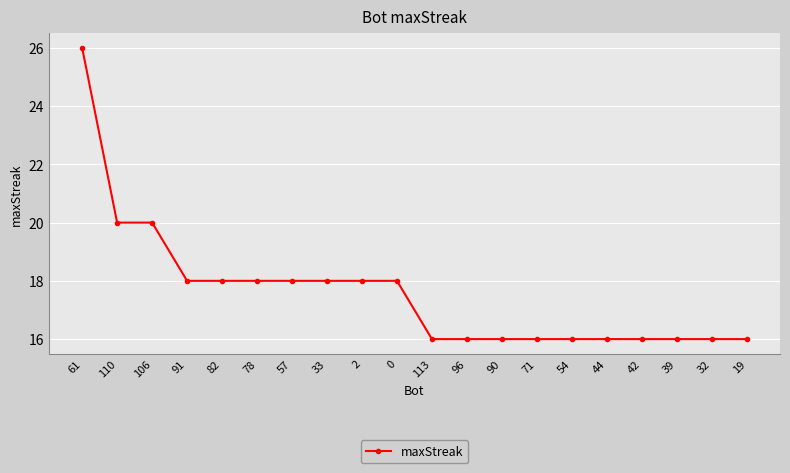

What is the label of the 15th point from the left?

54